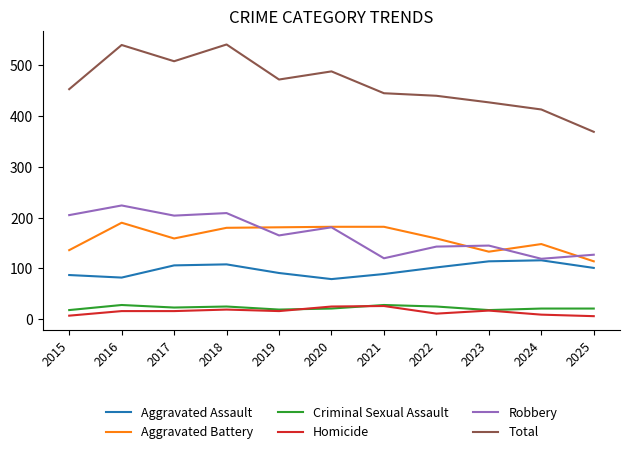

What is the total value across all series at 2023?

854